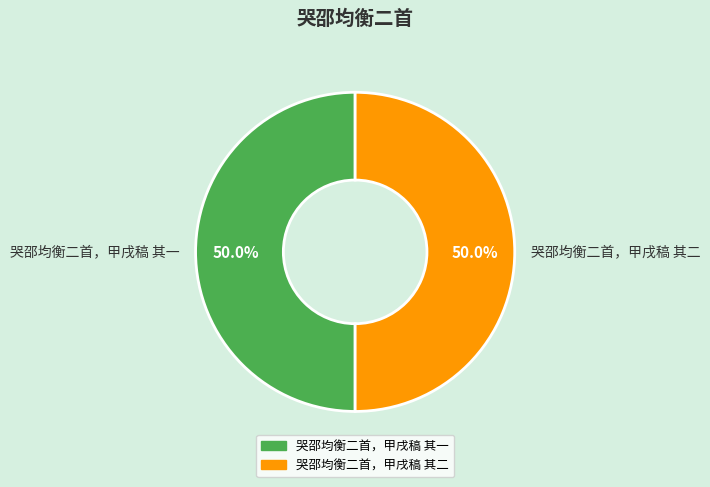

How much of the chart is everything except 哭邵均衡二首，甲戌稿 其二?

50.0%